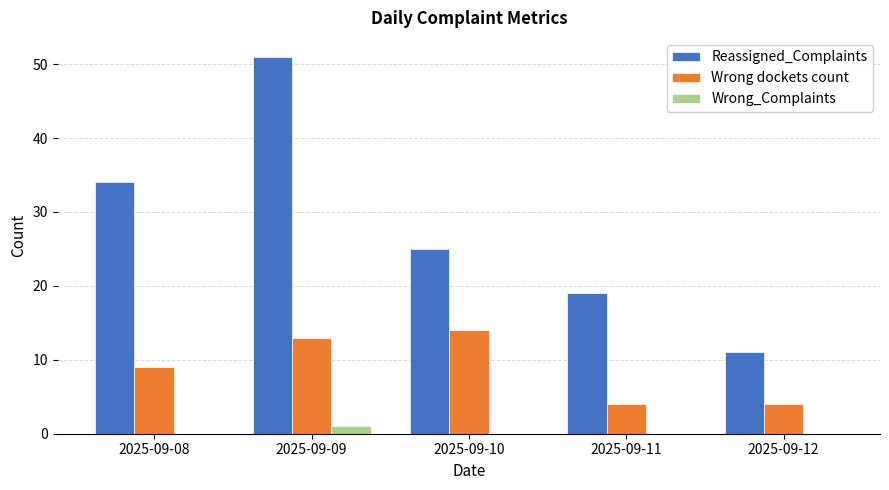

How many groups of bars are there?

5